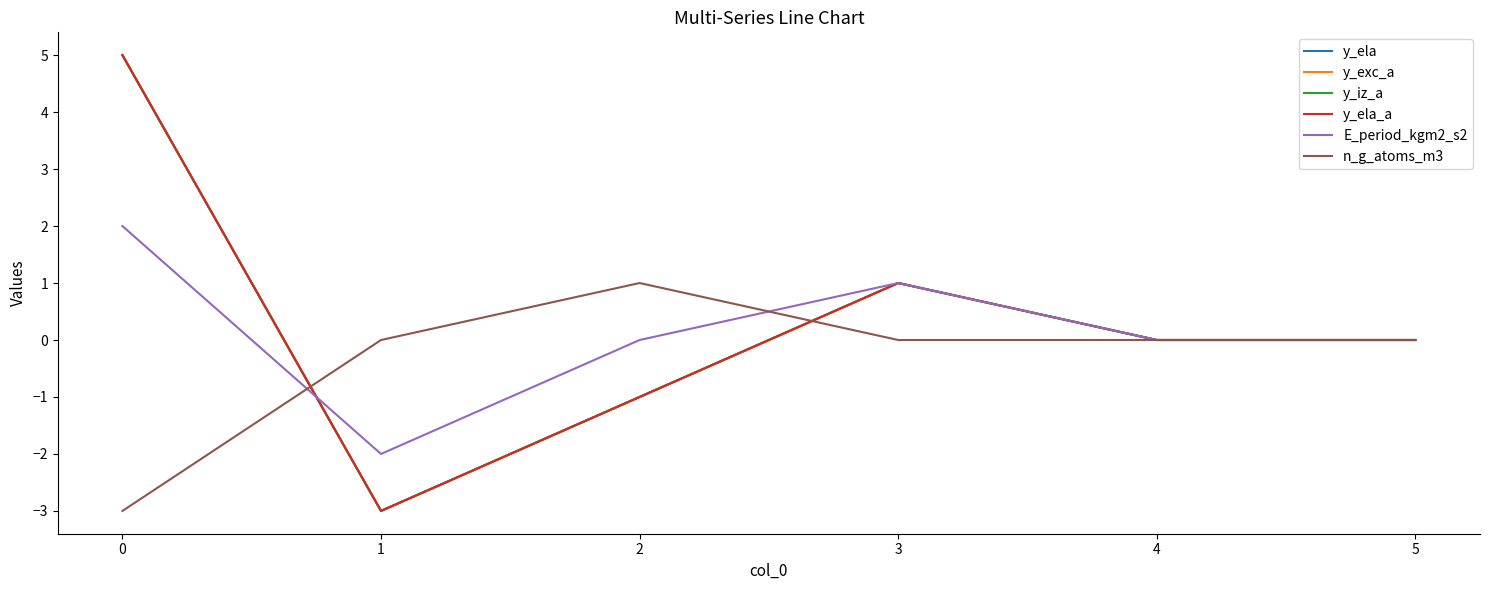

At which label is y_iz_a closest to 1?

3